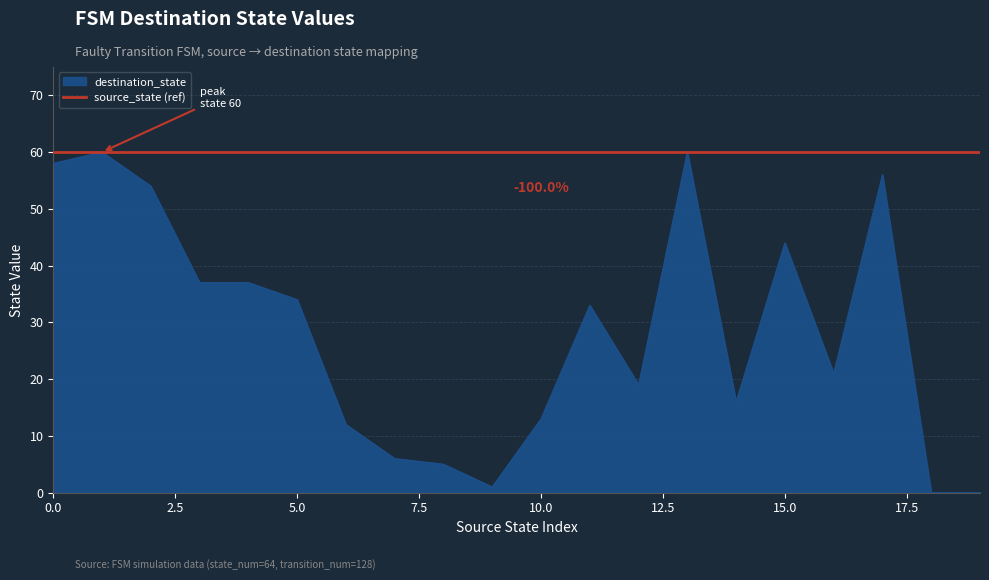

How many data points does each series have?

20